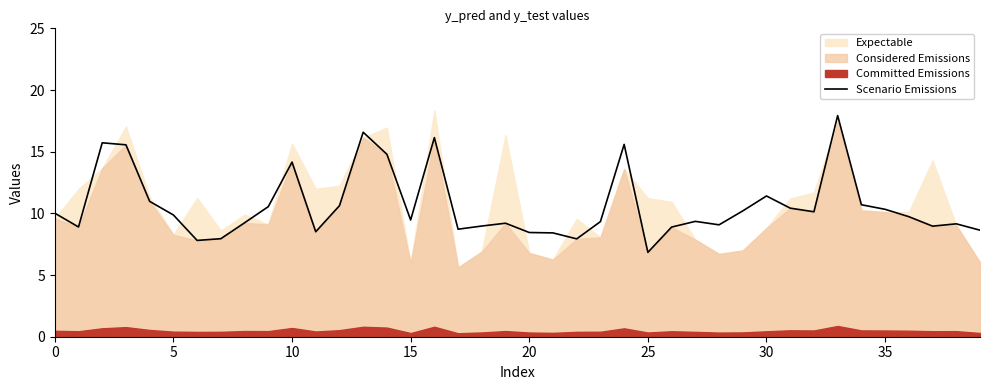

Is it true that Scenario Emissions equals 9.9 at 5?

True